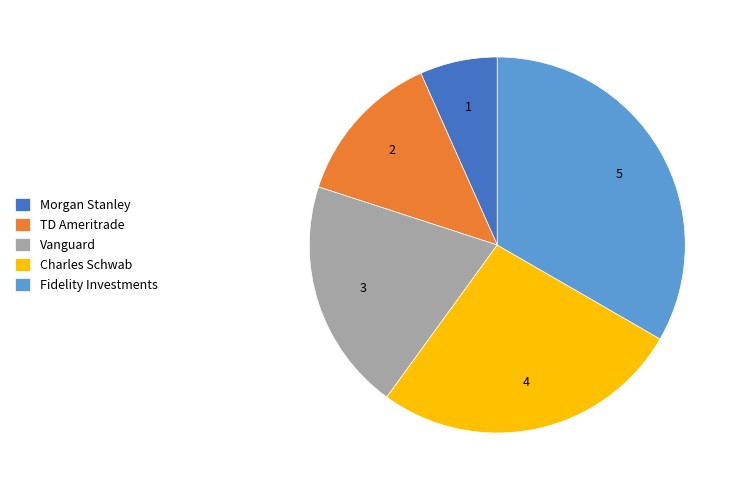

Count the number of slices in the pie.

5